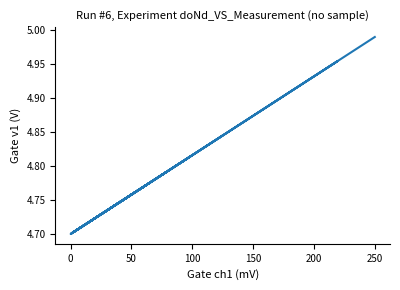

What is the average value?

4.8